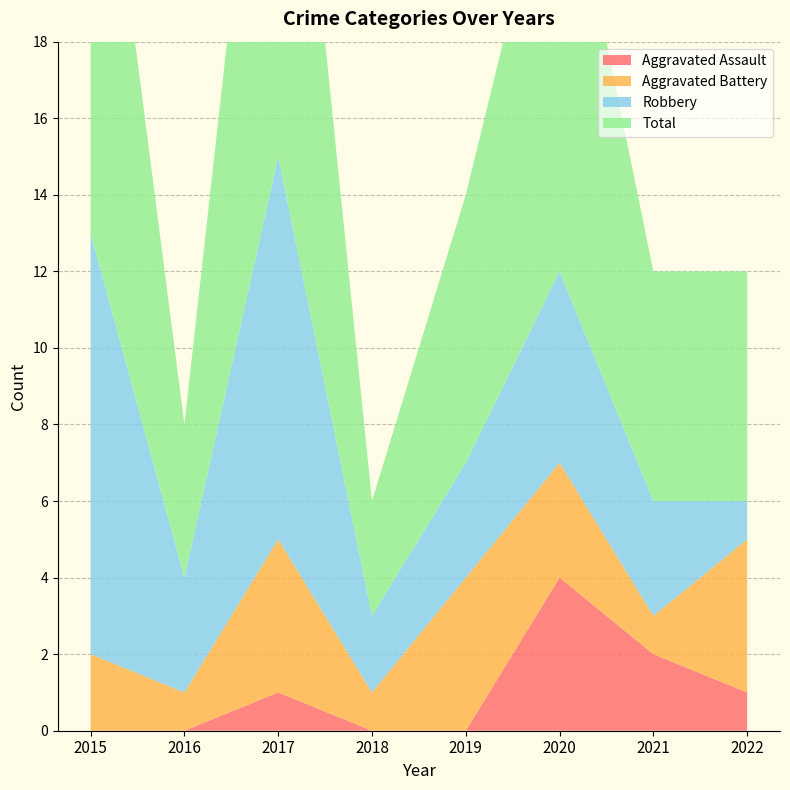

Reading left to right, transcribe all the data shown in this chart.

Aggravated Assault: 0	0	1	0	0	4	2	1
Aggravated Battery: 2	1	4	1	4	3	1	4
Robbery: 11	3	10	2	3	5	3	1
Total: 14	4	15	3	7	12	6	6